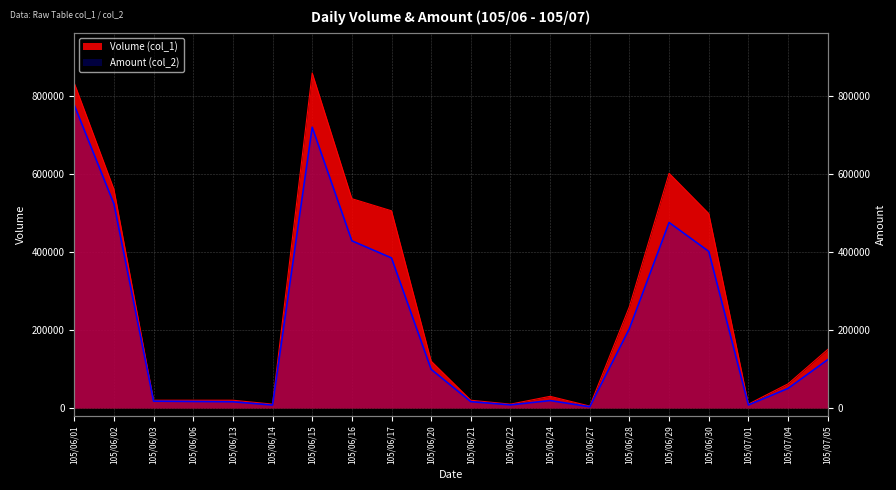

Reading right to left, transcribe all the data shown in this chart.

Volume (col_1): 150000	62000	10000	498000	601000	260000	5000	30000	10000	20000	120000	505000	536000	858000	10000	20000	20000	20000	560000	832000
Amount (col_2): 123800	50270	7800	400990	475110	203600	3310	19100	8000	16300	99000	384250	428130	718990	7600	16000	16800	17600	522730	775590